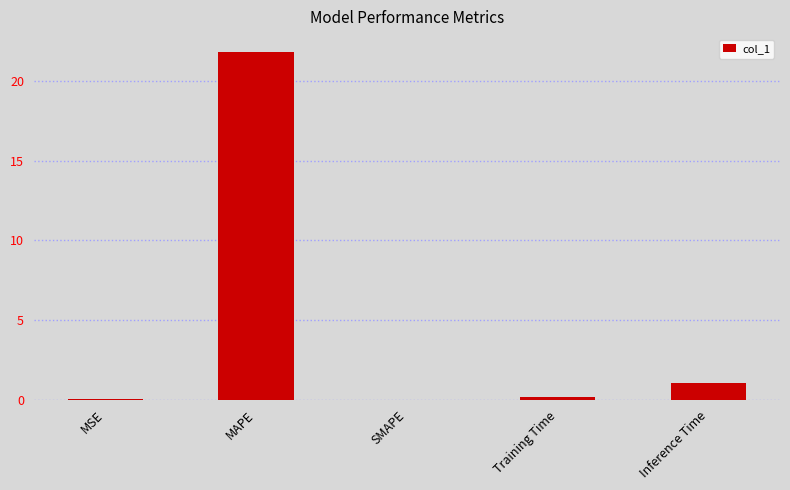

Where is the data nearest to the value 10?

Inference Time